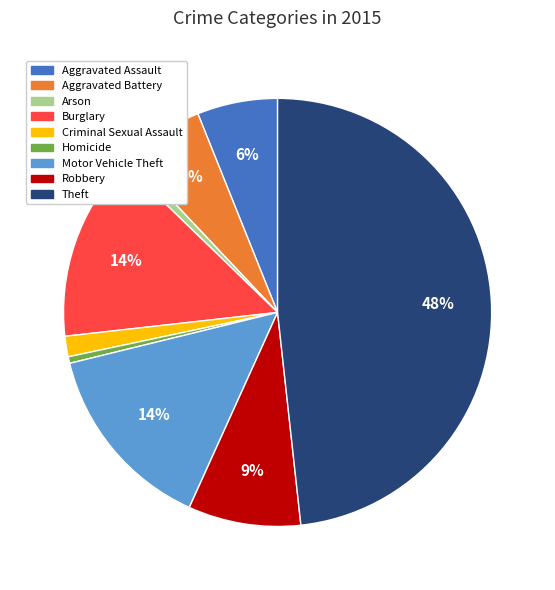

To the nearest percent, what is the difference between the largest and smallest slice percentages?

48%